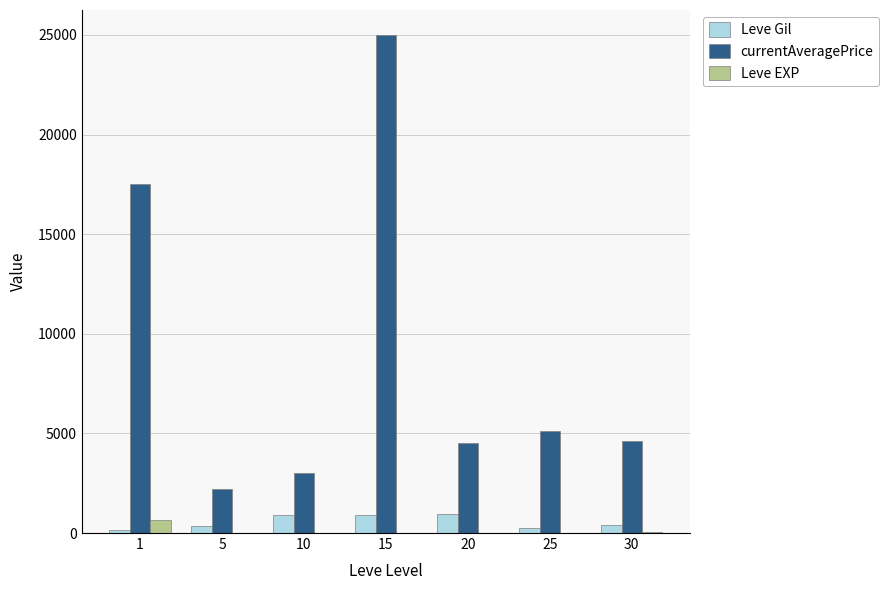

At which category is the sum across all series the highest?

15